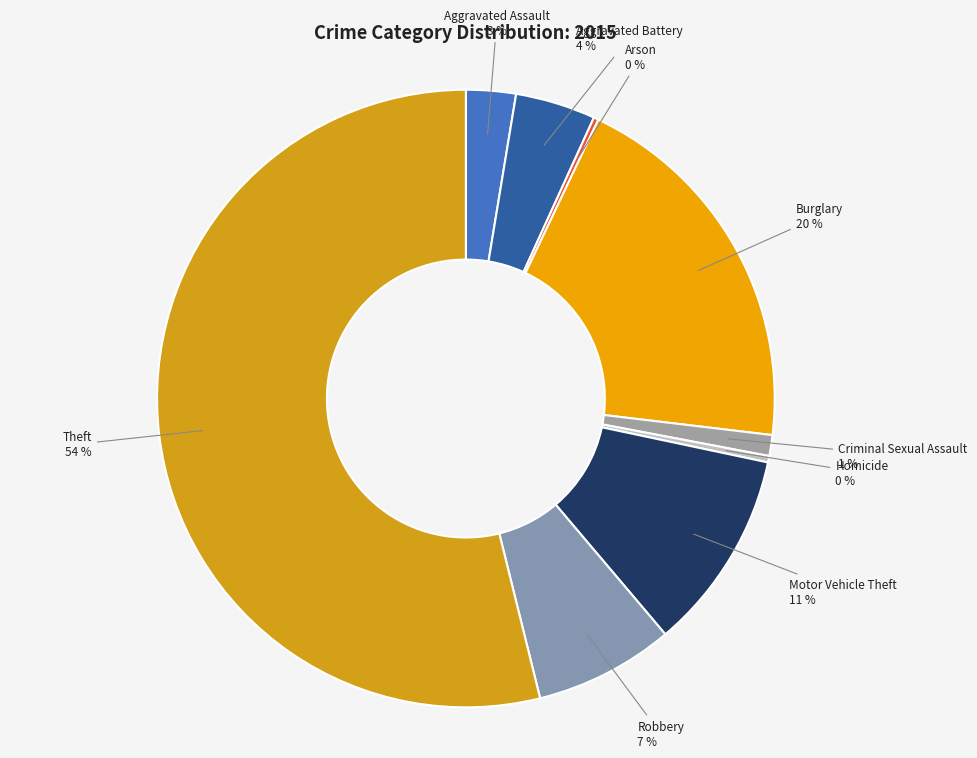

Which slice represents more than half of the pie?

Theft